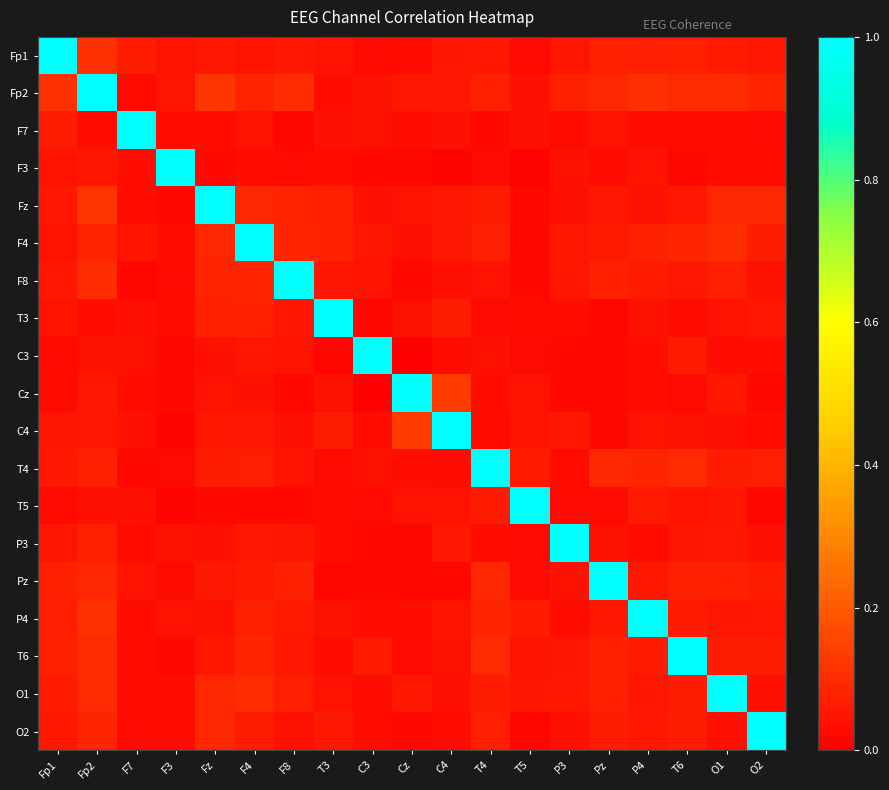

What is the difference between the highest and lowest values at F4?

1.0